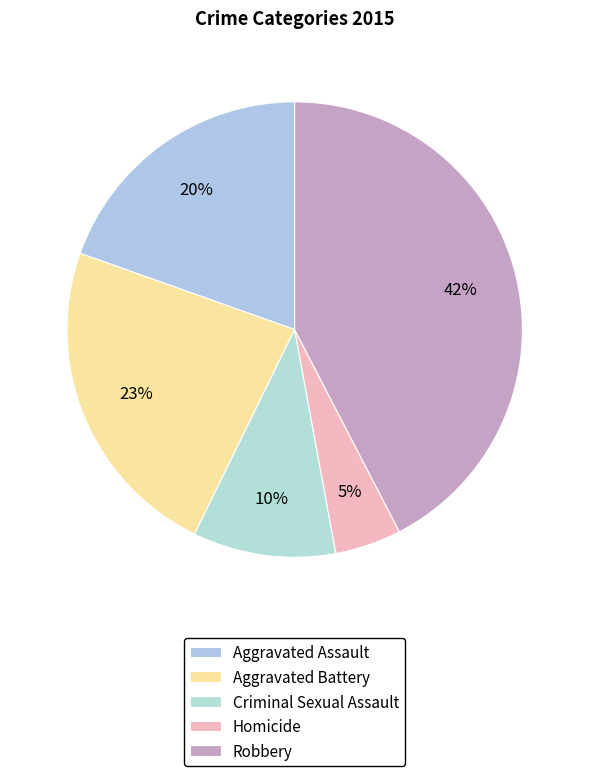

How many segments does this pie chart have?

5